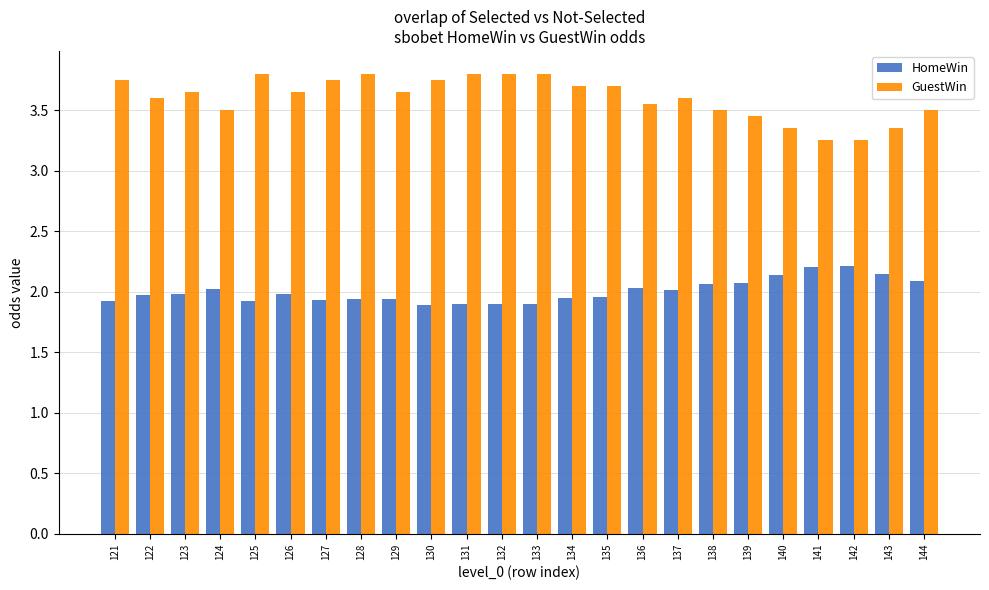

How many groups of bars are there?

24